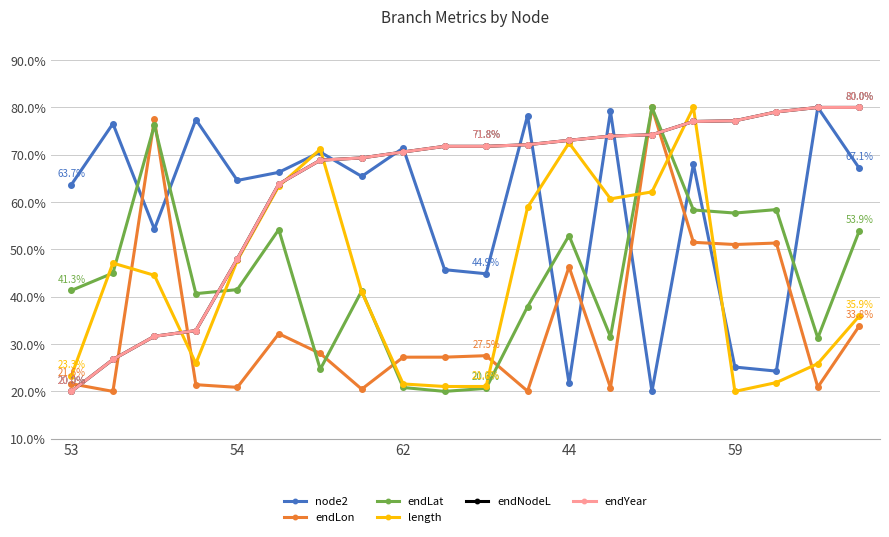

How many series are shown in this chart?

6